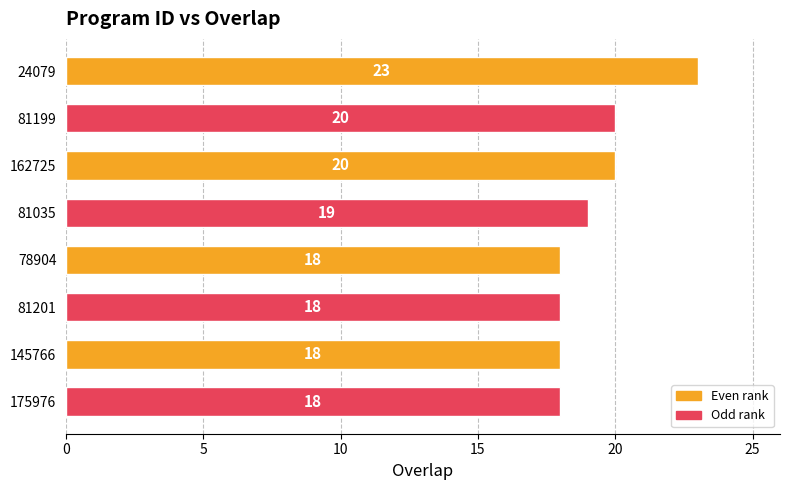

What is the difference between the maximum and minimum values?

5